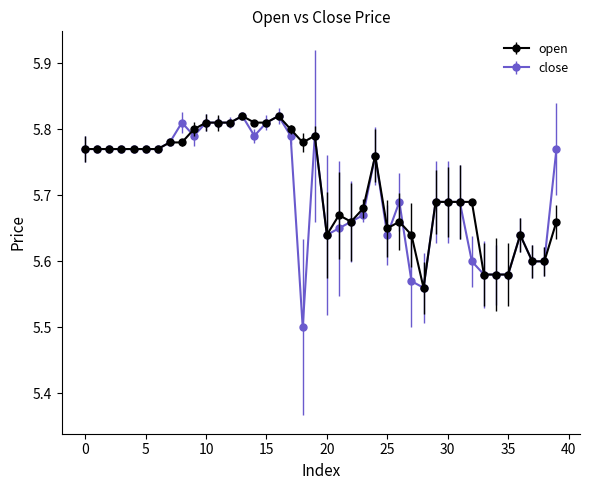

Which series has the largest range (max minus min)?

close